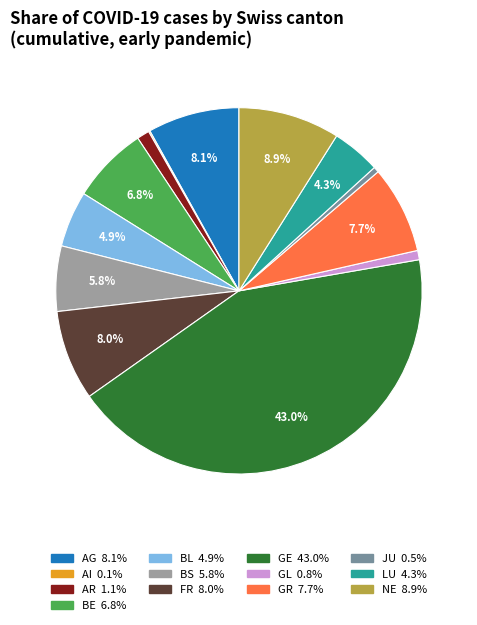

Does BS represent more than half of the total?

No